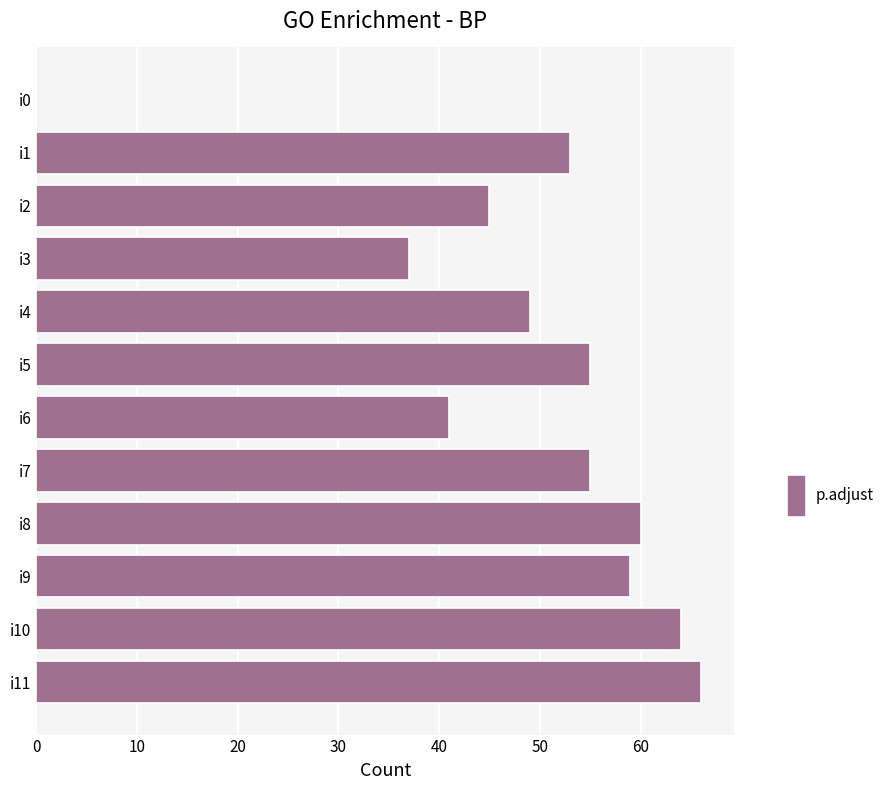

Reading top to bottom, what are all the values shown in this chart?

i0=0	i1=53	i2=45	i3=37	i4=49	i5=55	i6=41	i7=55	i8=60	i9=59	i10=64	i11=66